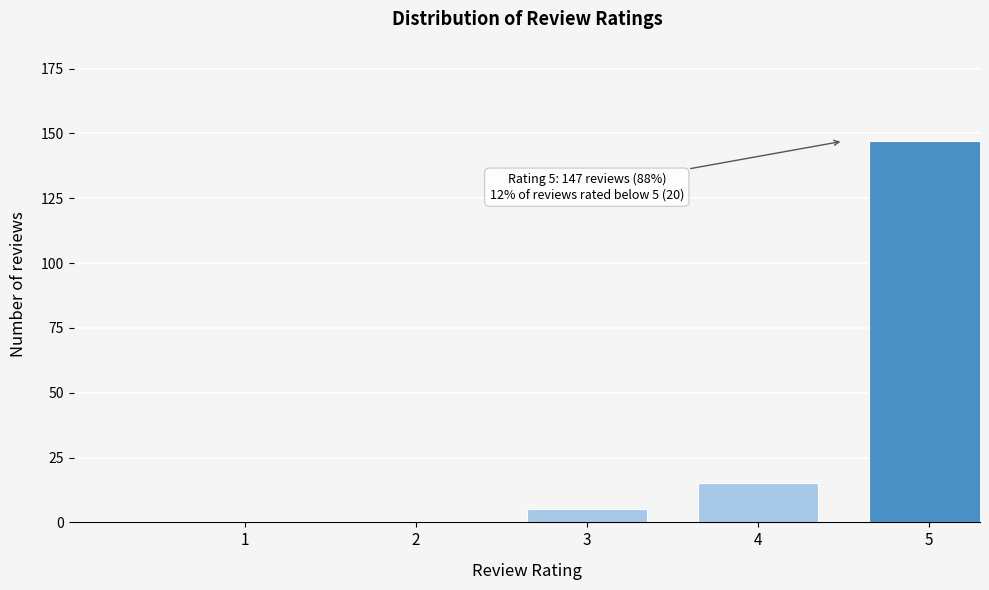

Reading left to right, list all the values displayed in this chart.

1=0	2=0	3=5	4=15	5=147